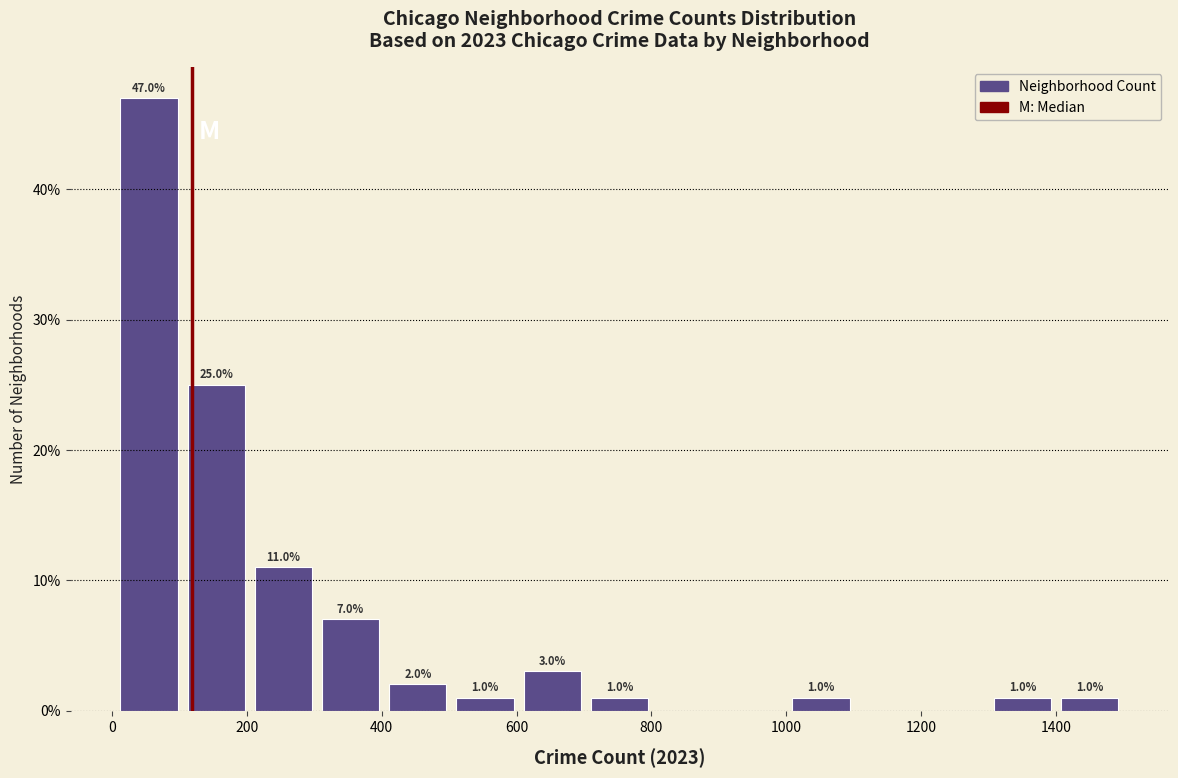

Over which range of the x-axis is the bar tallest?

0 to 100